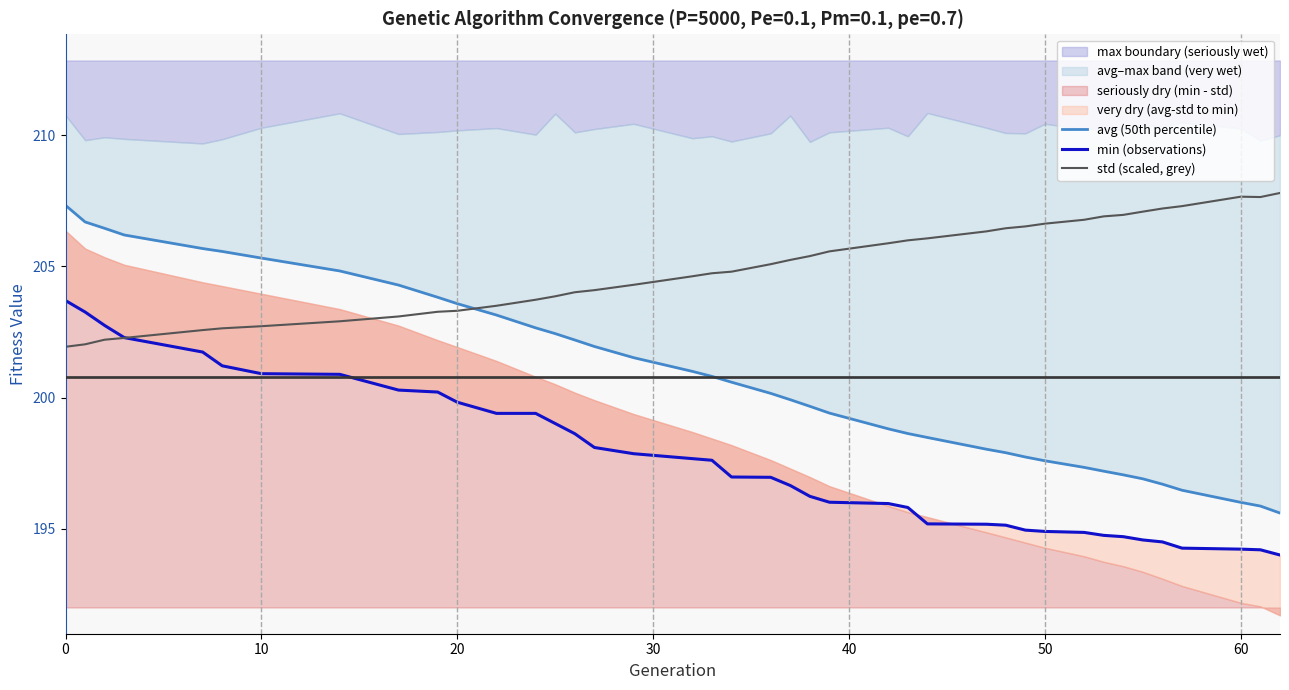

List the series in order of their overall mean, lowest first.

min (observations), avg (50th percentile), std (scaled, grey)